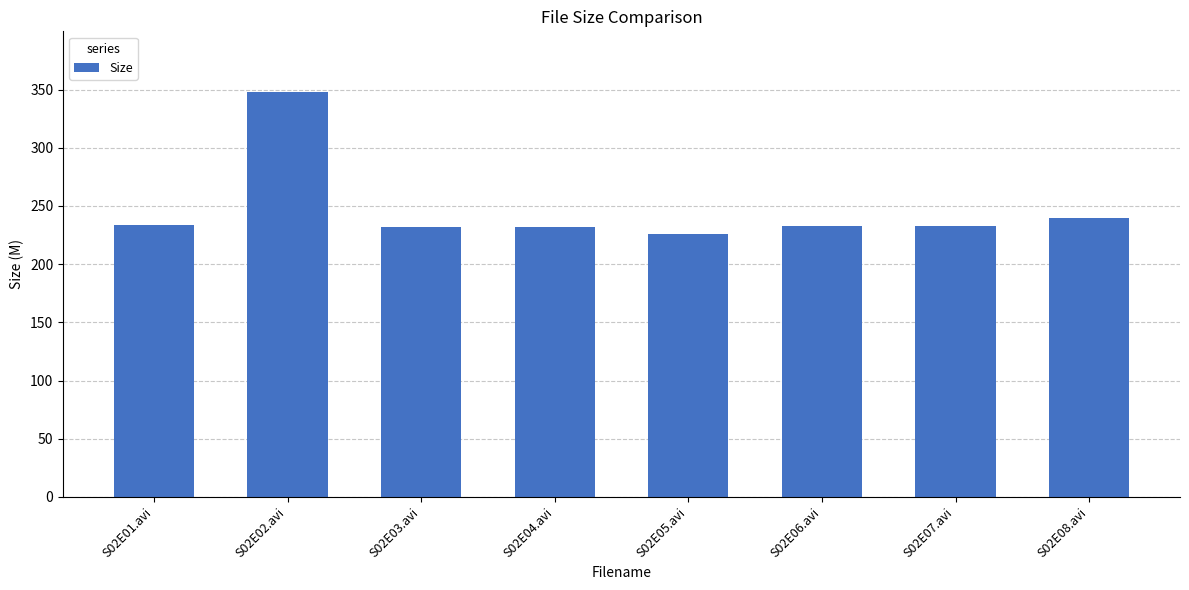

What is the change in value from S02E02.avi to S02E06.avi?

-115.2